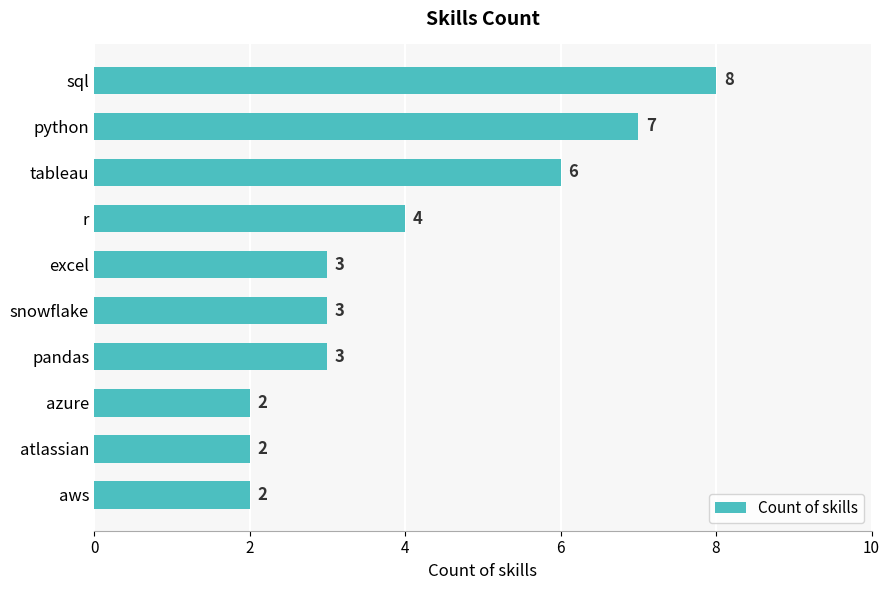

What is the sum of all values?

40